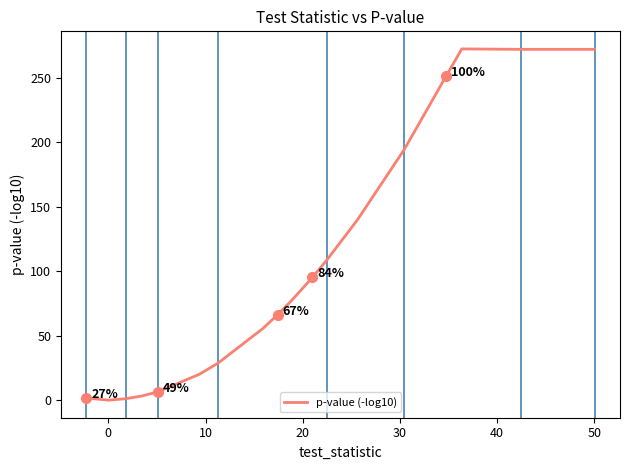

What is the maximum value shown in the chart?

272.4